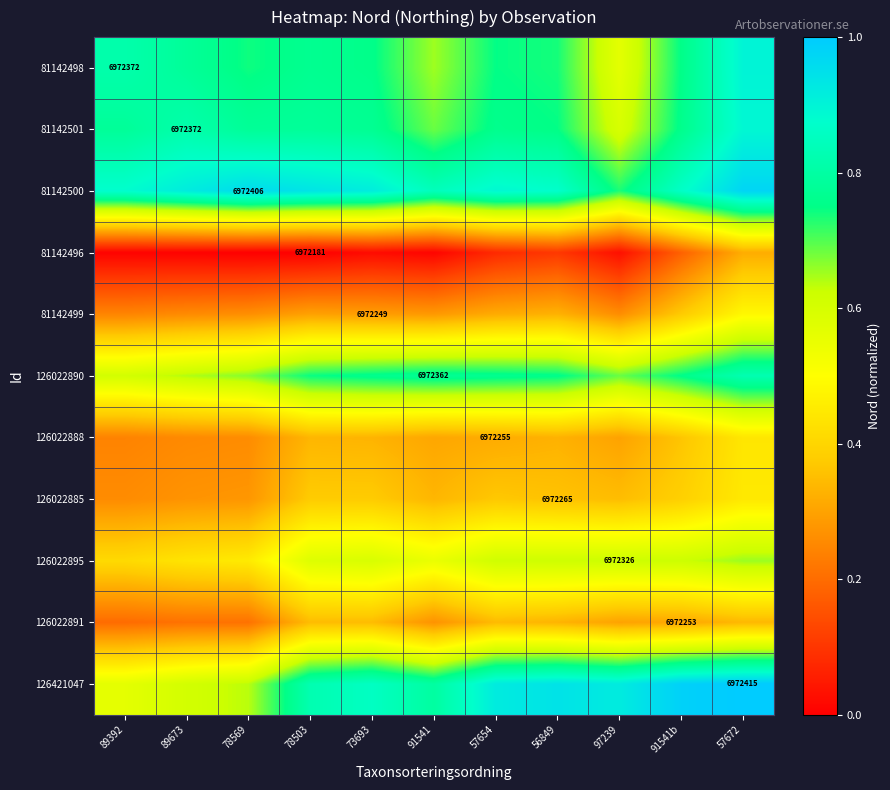

Is it true that 81142498 equals 1.3 at 78503?

False